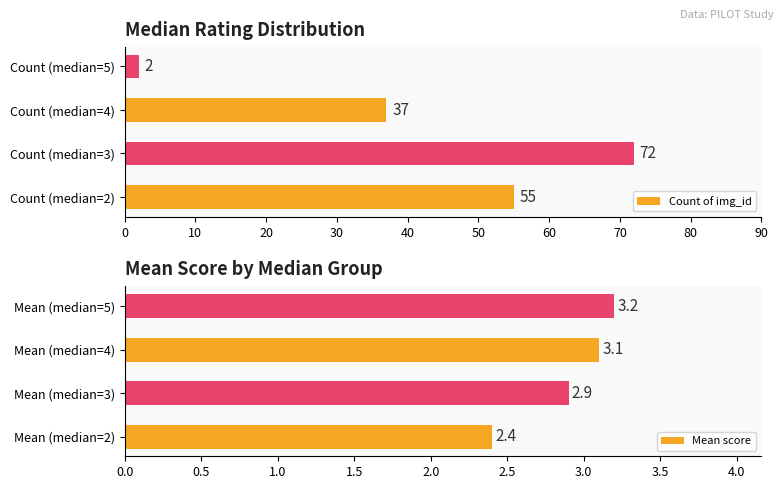

At which label is Count of img_id closest to 37?

Count (median=4)